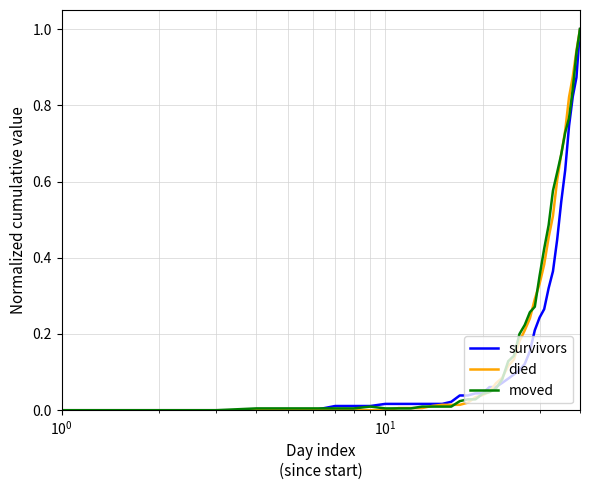

What is the maximum value for died?

1.0